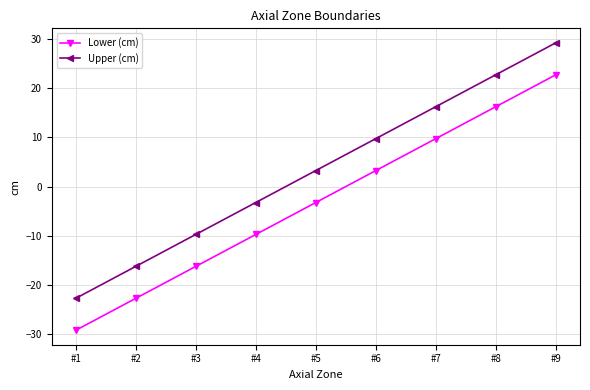

What is the difference between the maximum and second lowest values in the Upper (cm) series?

45.6